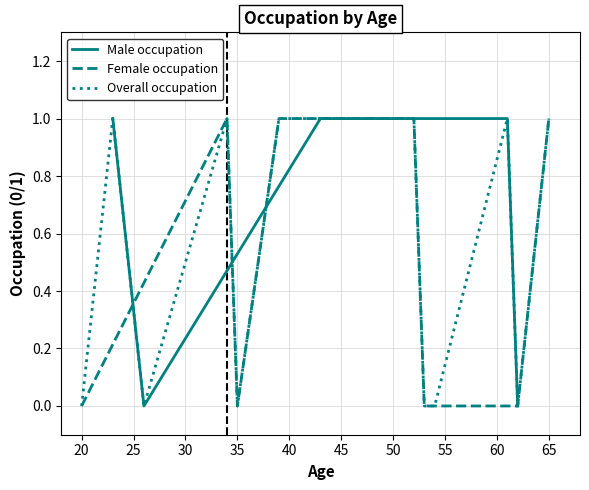

What is the value of the Female occupation point at the 4th from the left?

1